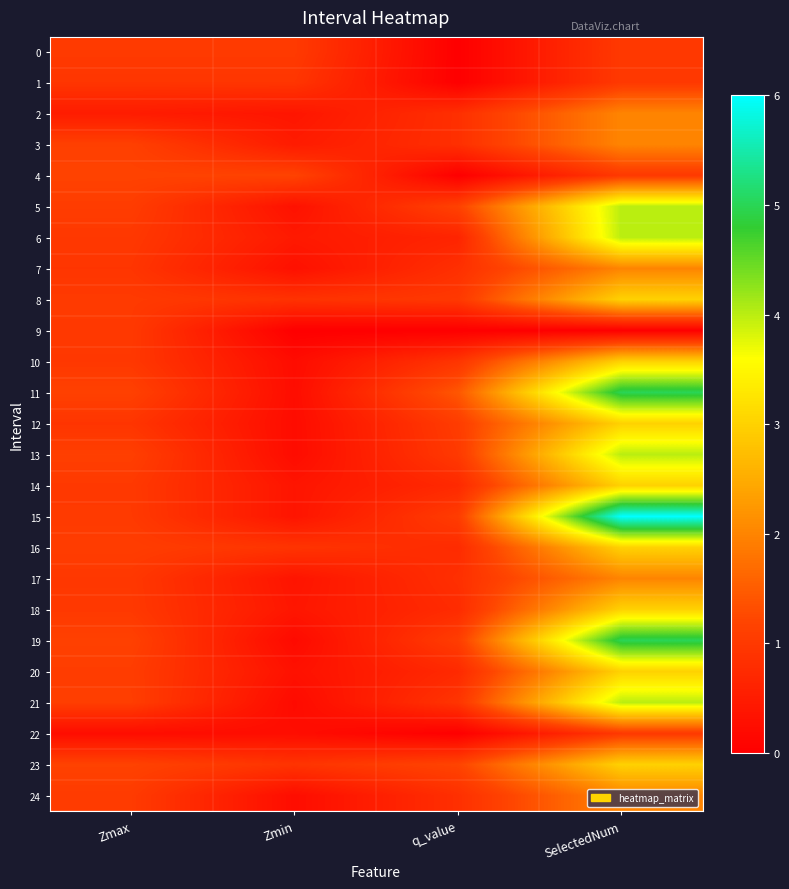

Between Zmax and Zmin, which series saw the biggest shift?

9